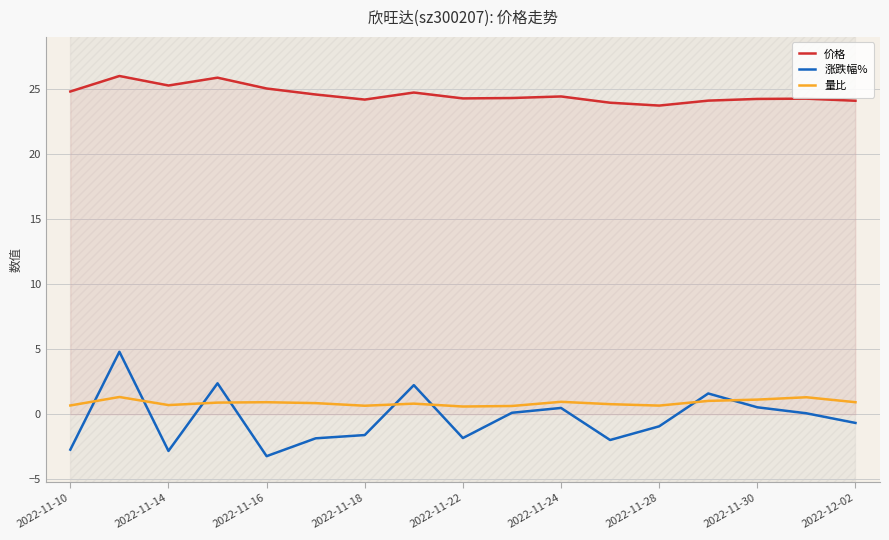

Is this an area chart (filled region under the line)?

No